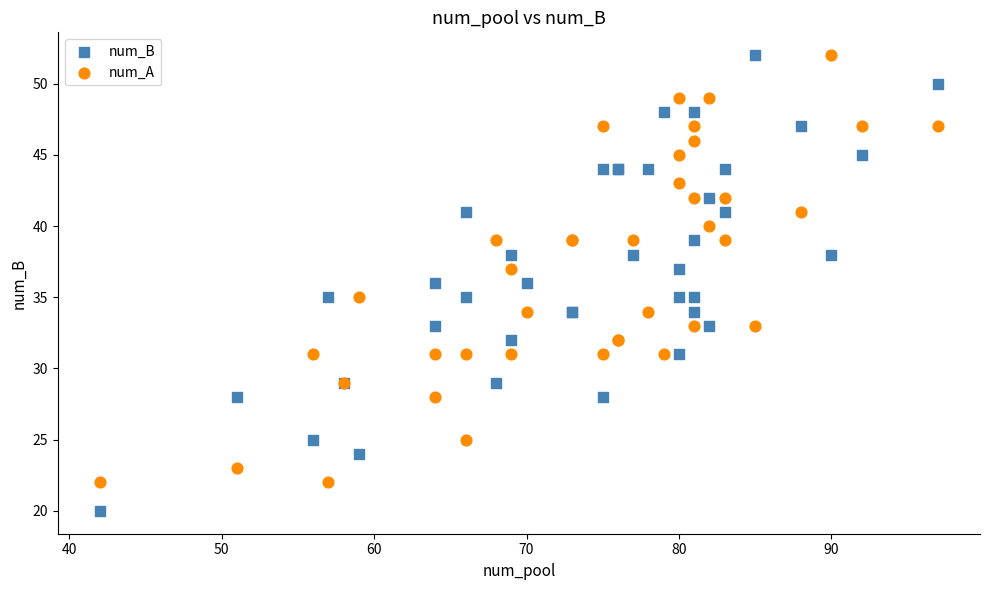

What are all the series names shown in the legend?

num_B, num_A